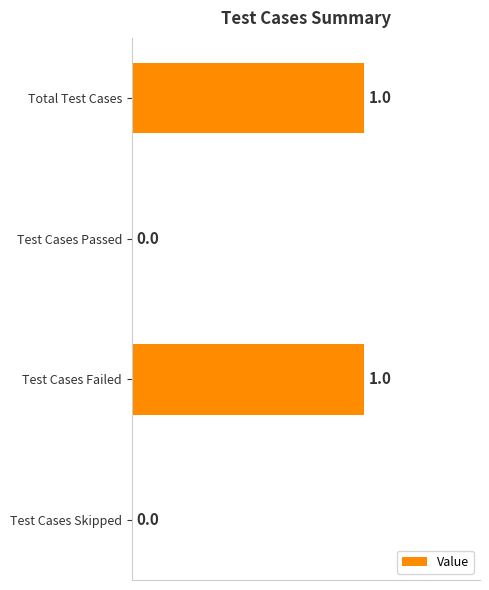

How many values are between 0 and 1?

4